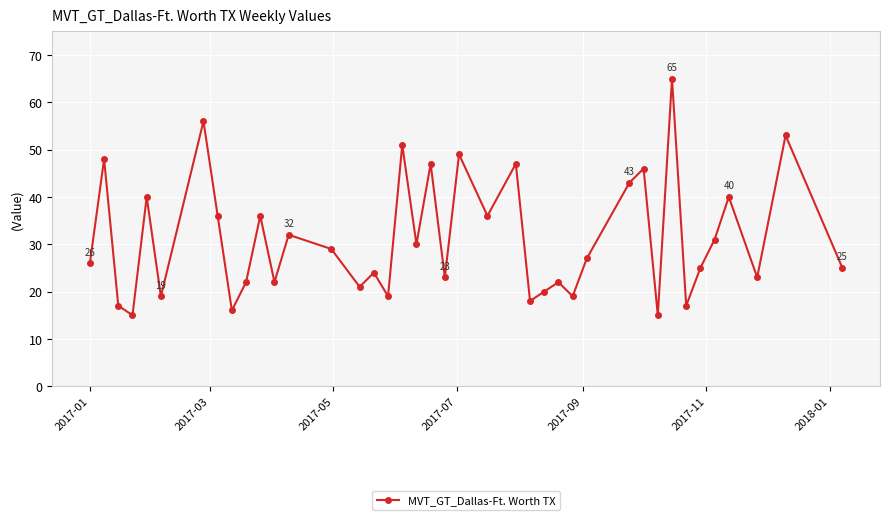

What is the smallest value displayed?

15